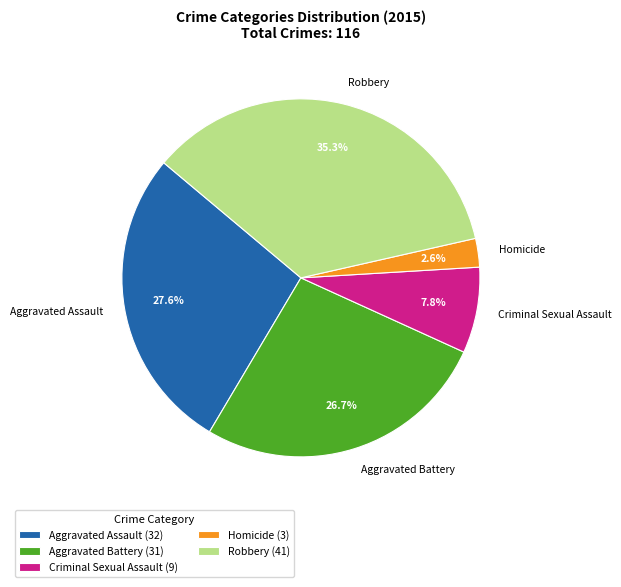

The Criminal Sexual Assault slice represents 22% of the pie. True or false?

False